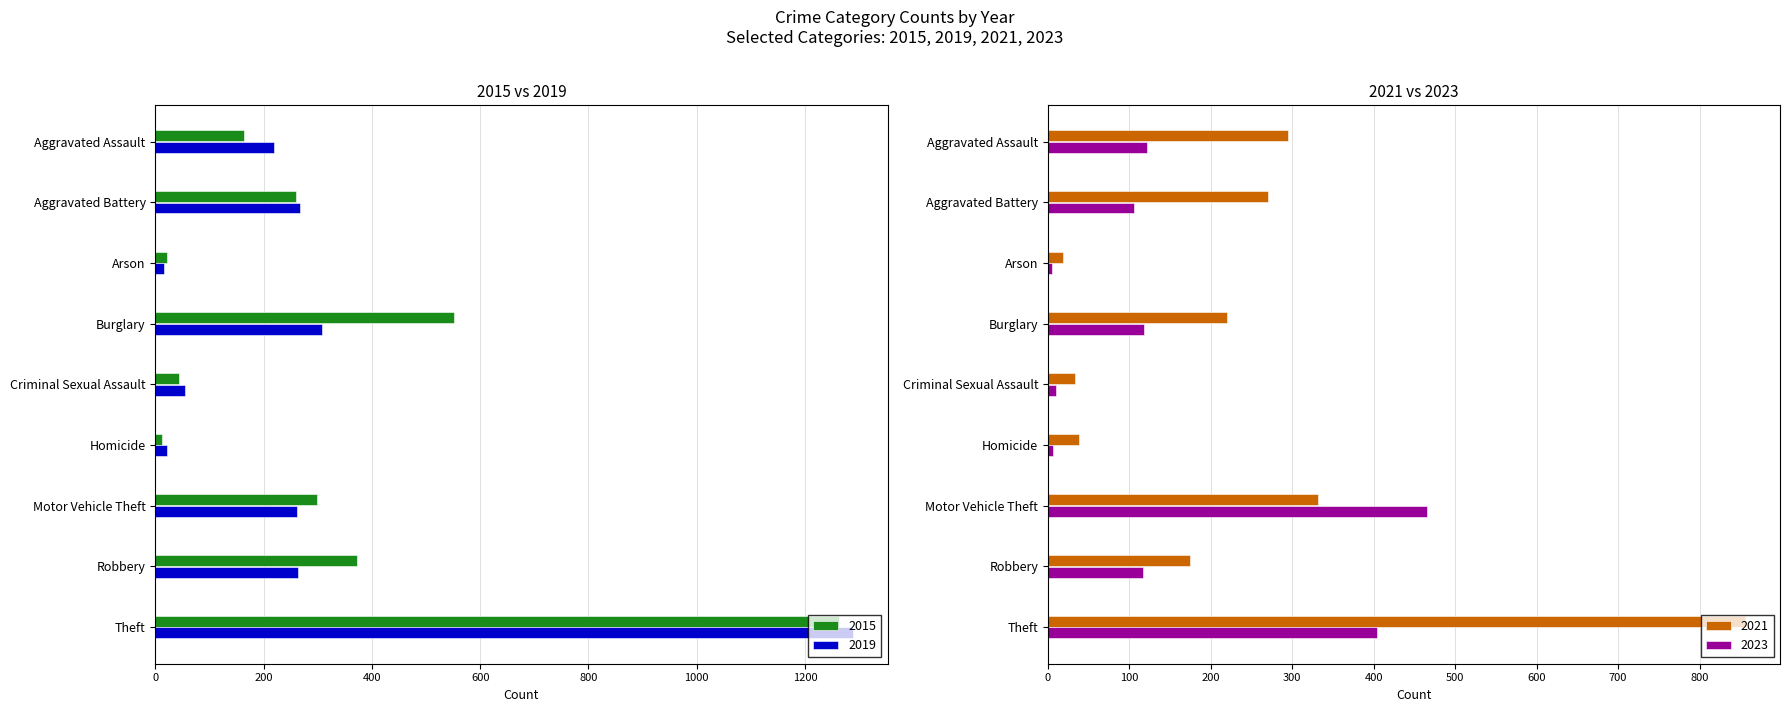

What is the smallest value displayed?

5